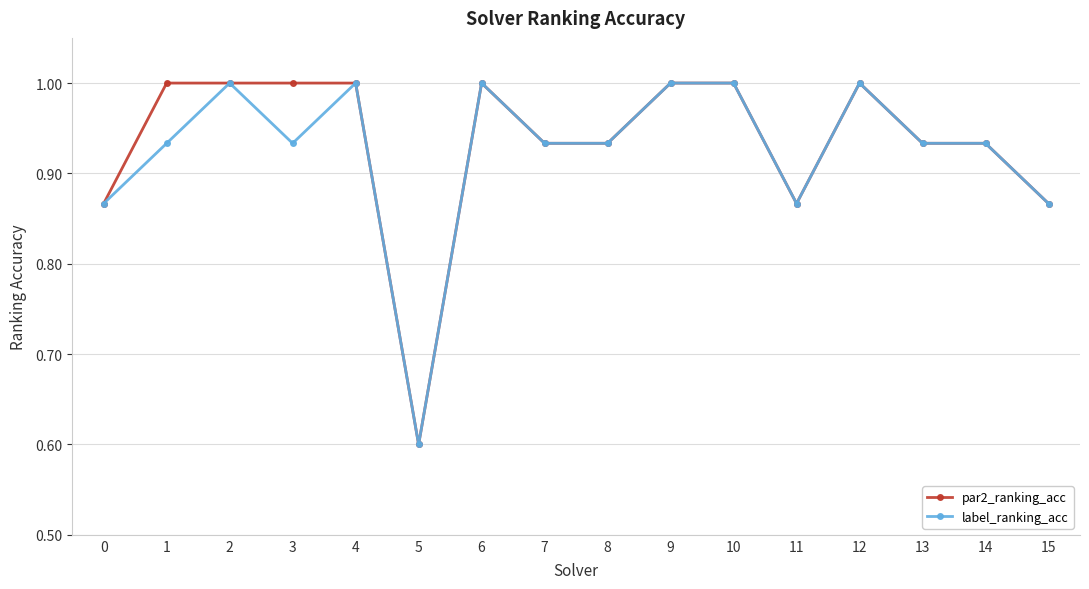

Which category has the lowest value in the par2_ranking_acc series?

5